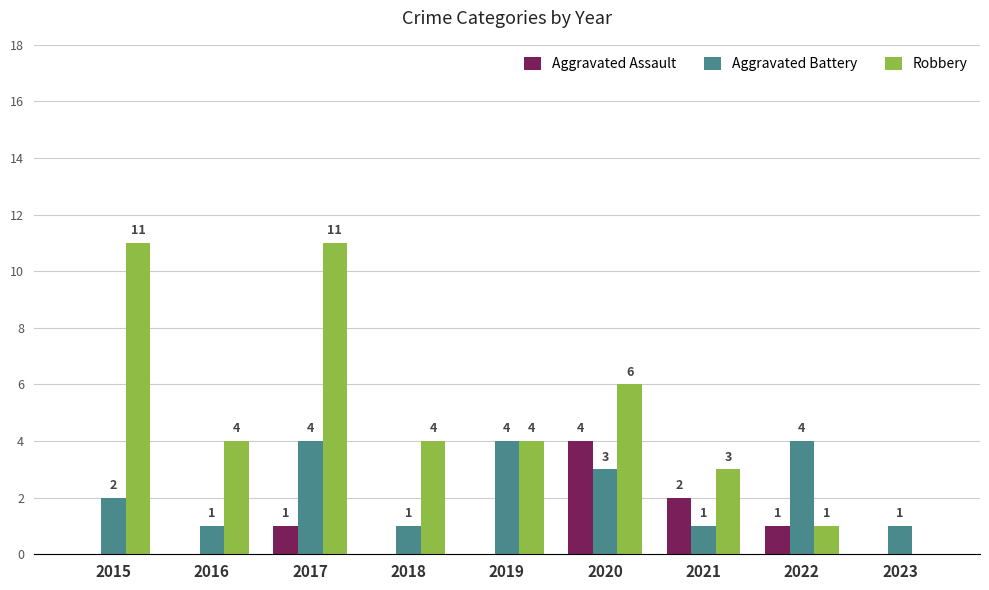

Where is Aggravated Assault nearest to the value 2?

2021